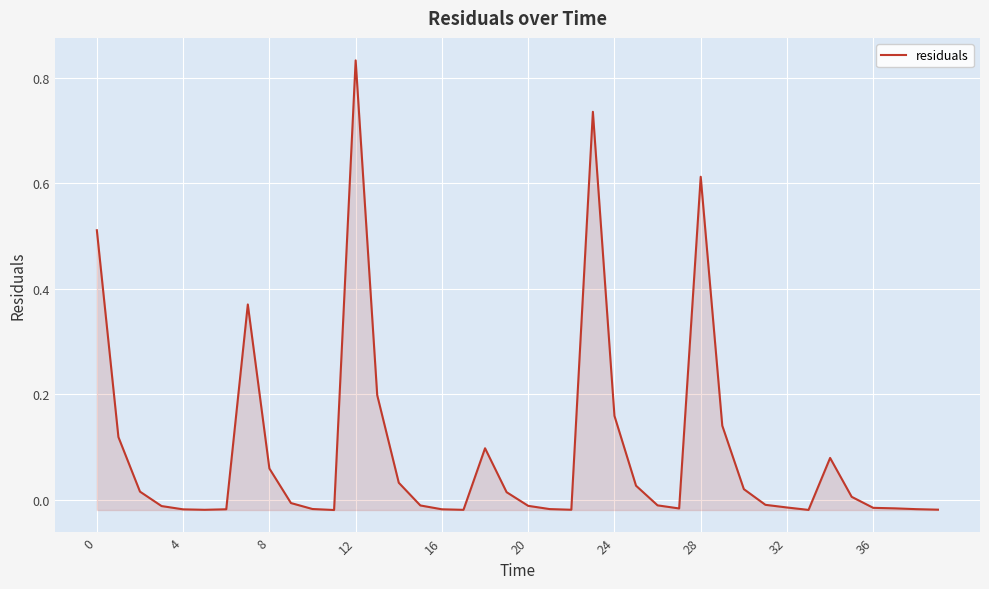

Does the chart display data point markers on the line(s)?

No